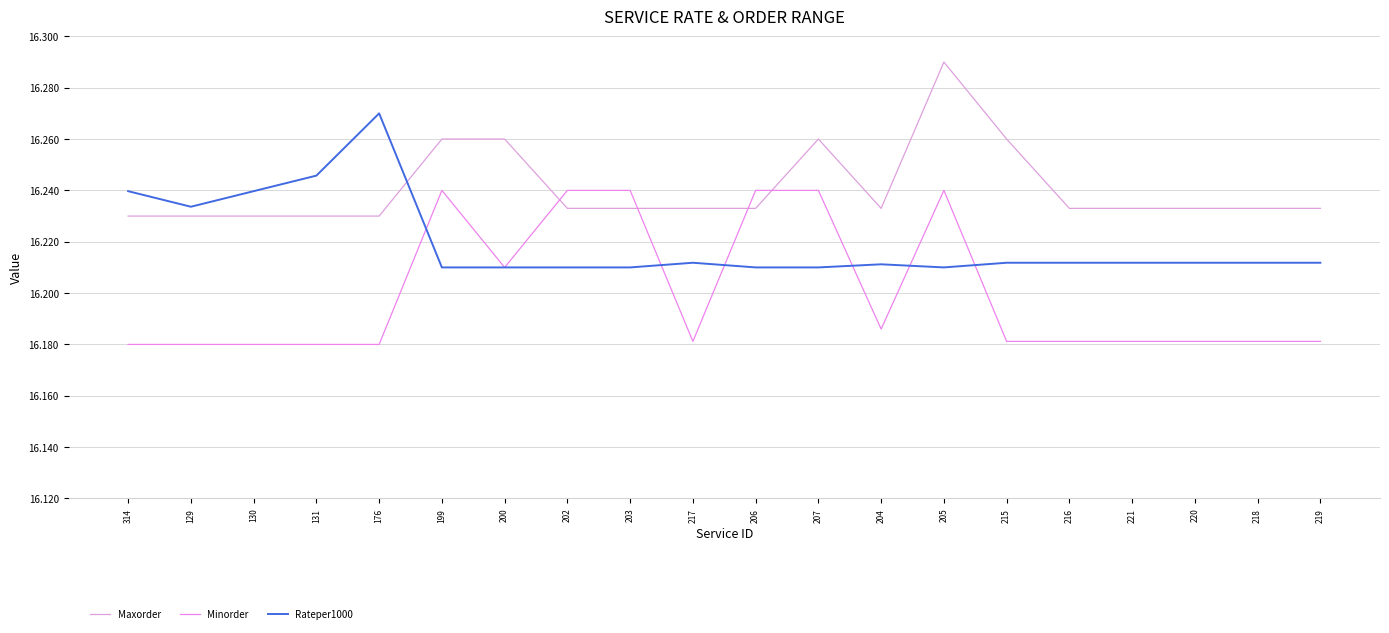

Between 217 and 216, which is larger?

217